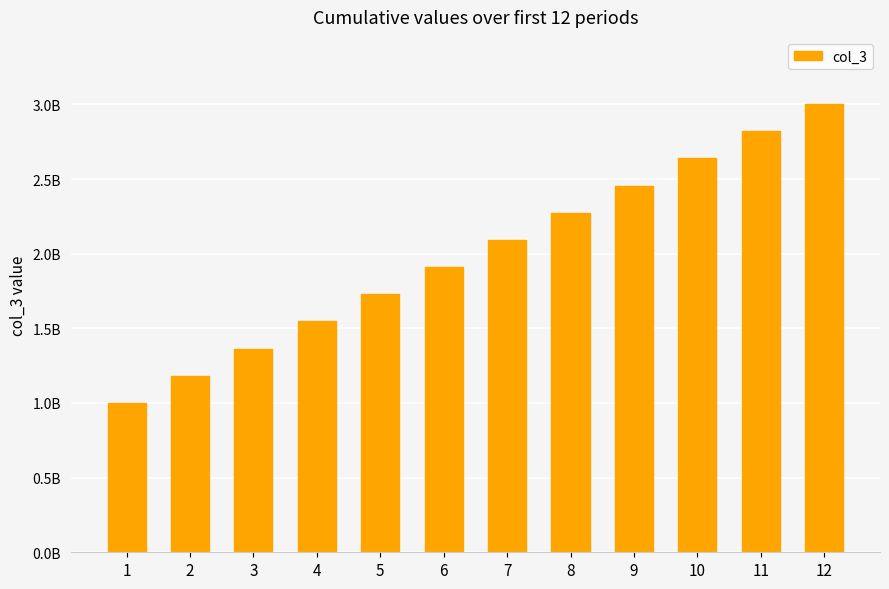

What is the average value?

2001000000